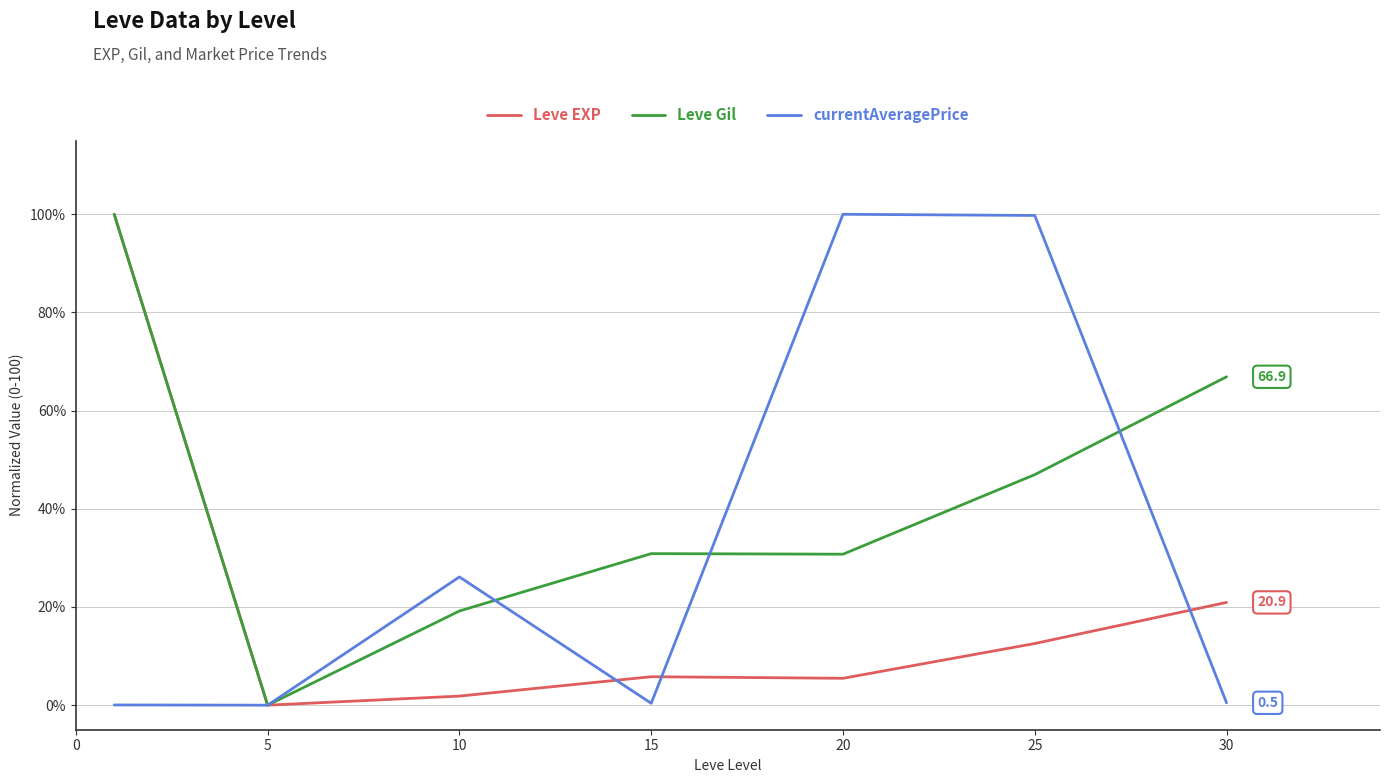

What is the greatest value displayed?

100.0